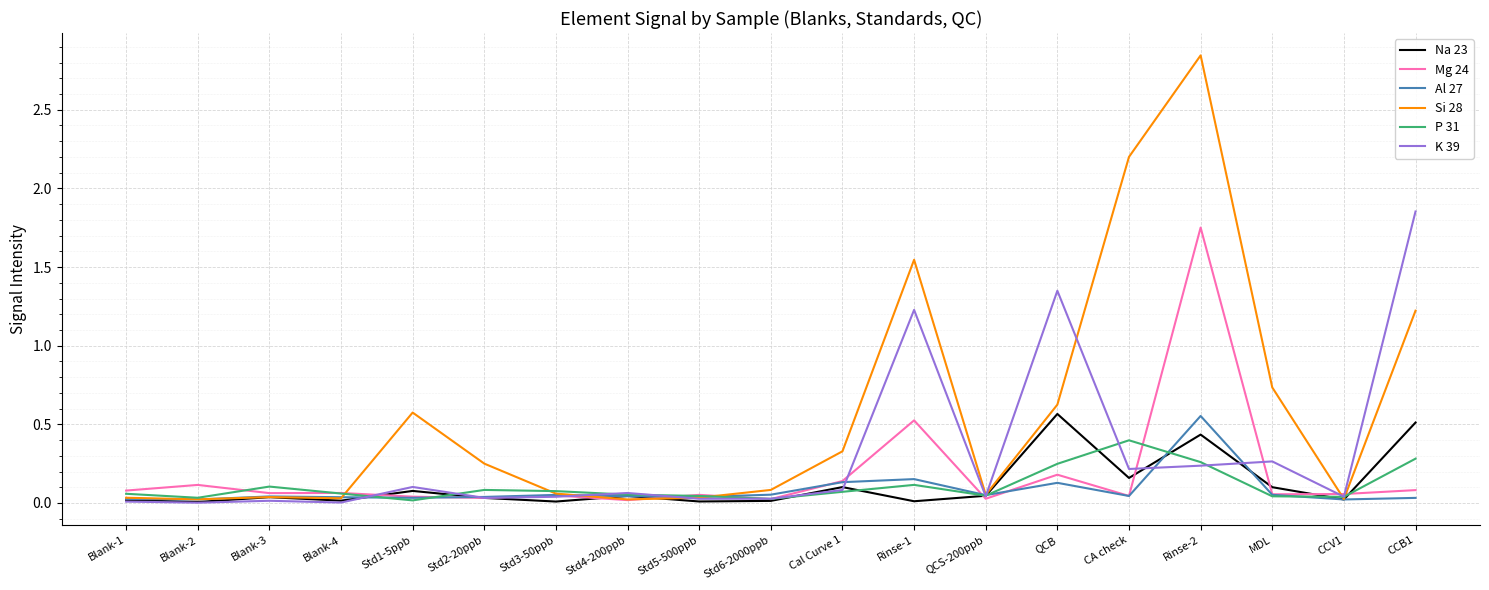

Is the value of P 31 at Blank-2 greater than the value of Al 27 at Rinse-1?

No